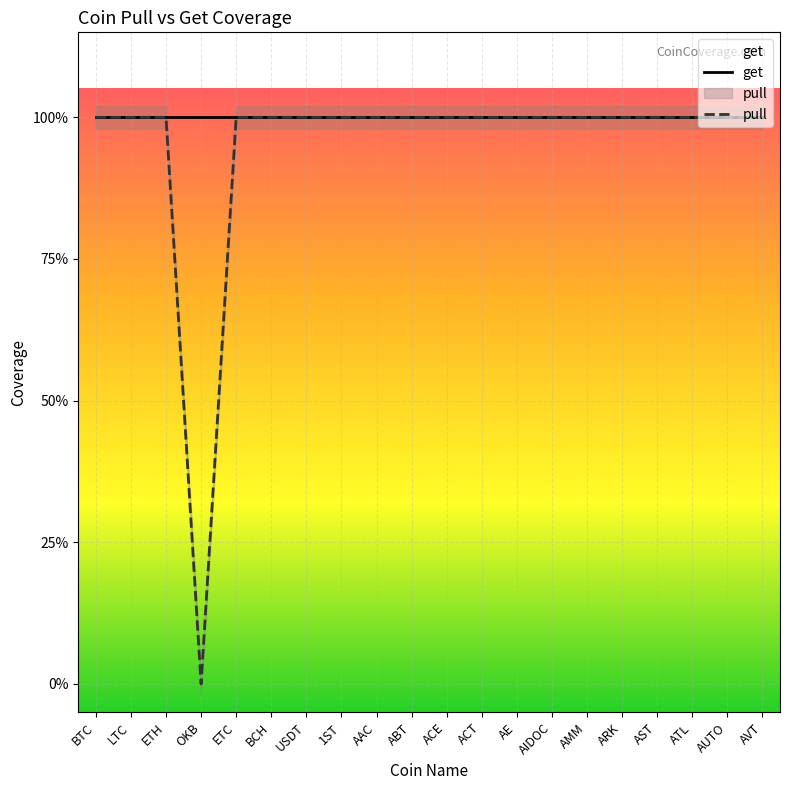

Between ETC and AUTO, which is larger?

ETC